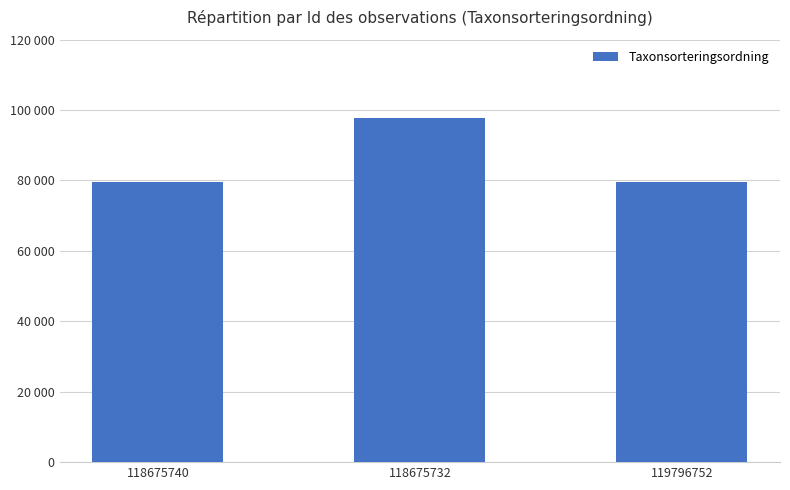

List the labels in order of value, largest first.

118675732, 119796752, 118675740